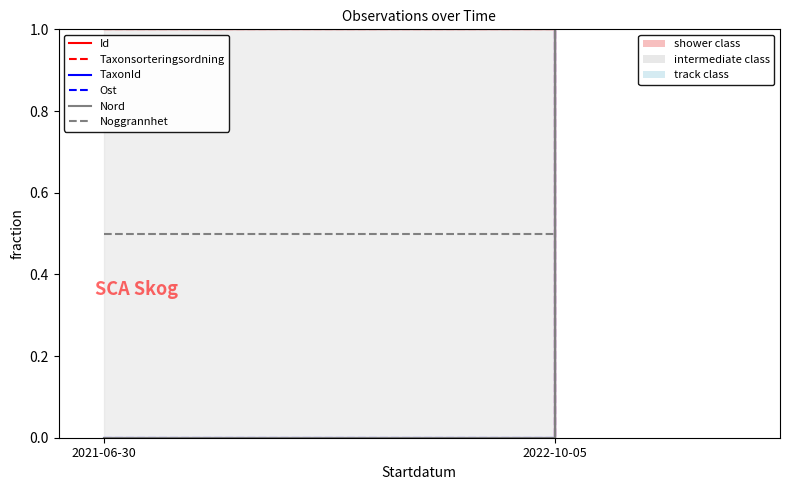

Is the value of Id at 2022-10-05 greater than the value of Taxonsorteringsordning at 2022-10-05?

No